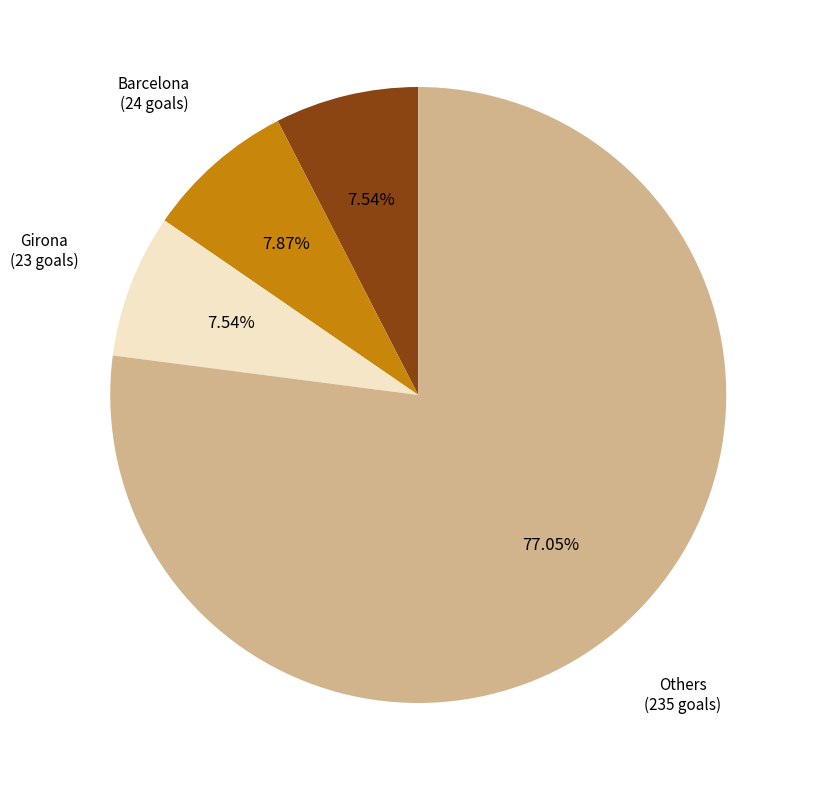

Does any single category account for the majority?

Yes